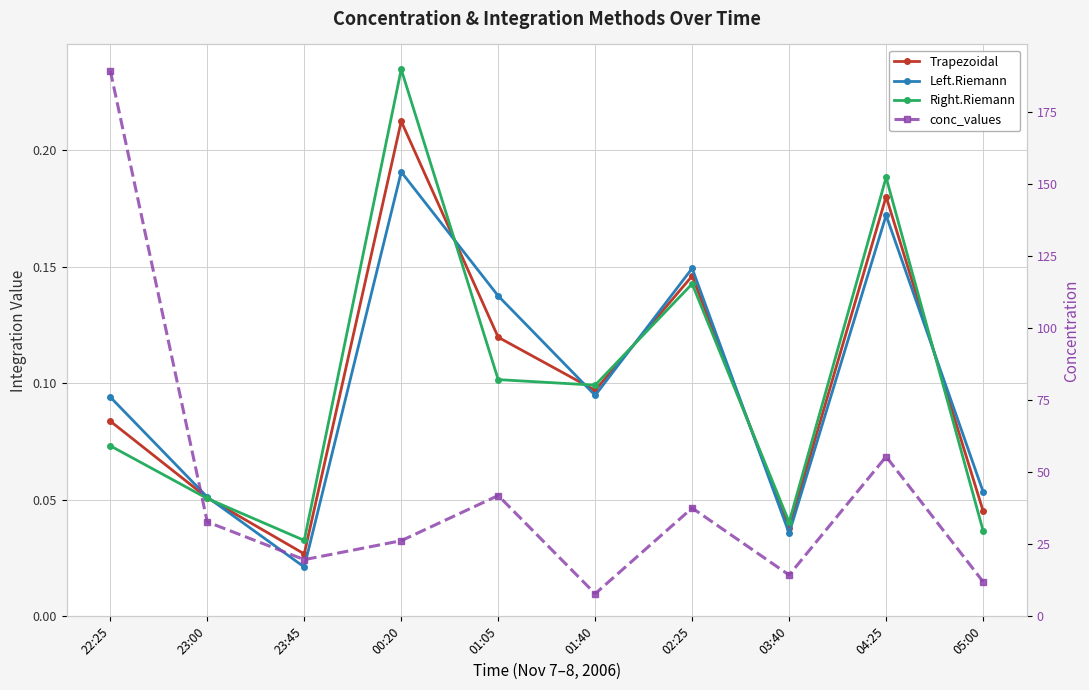

Reading right to left, extract all data points from this chart.

Trapezoidal: 0.0	0.2	0.0	0.1	0.1	0.1	0.2	0.0	0.1	0.1
Left.Riemann: 0.1	0.2	0.0	0.1	0.1	0.1	0.2	0.0	0.1	0.1
Right.Riemann: 0.0	0.2	0.0	0.1	0.1	0.1	0.2	0.0	0.1	0.1
conc_values: 12.0	55.5	14.3	37.6	7.9	42.0	26.3	19.7	32.8	189.5